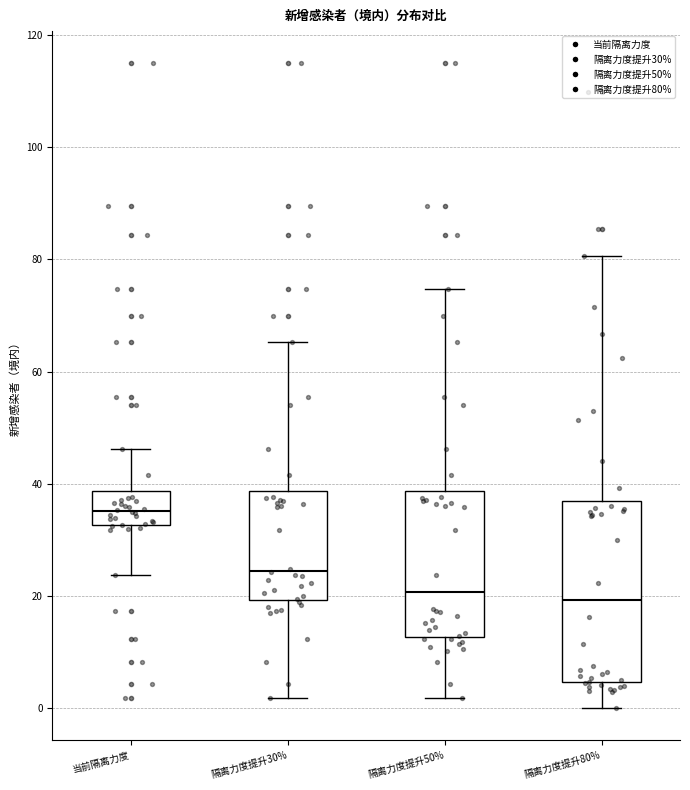

Where is the upper edge of the box for 隔离力度提升80% on the y-axis? The values are not printed on the chart, so give them approximately, as read against the axis.

36